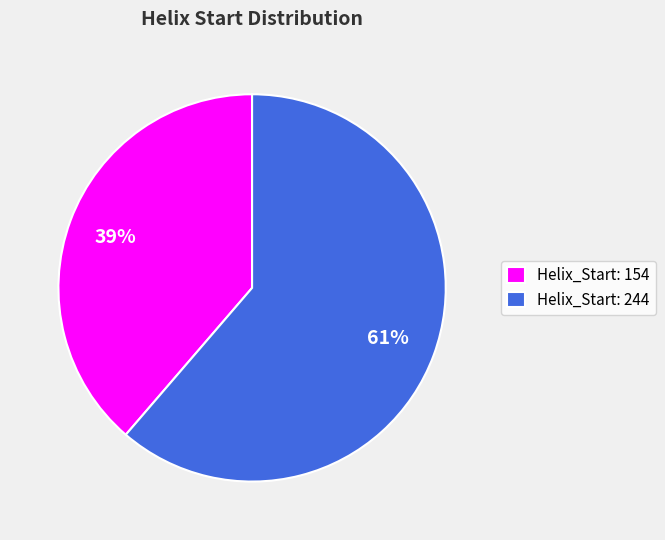

Which has a higher value, Helix_Start: 154 or Helix_Start: 244?

Helix_Start: 244